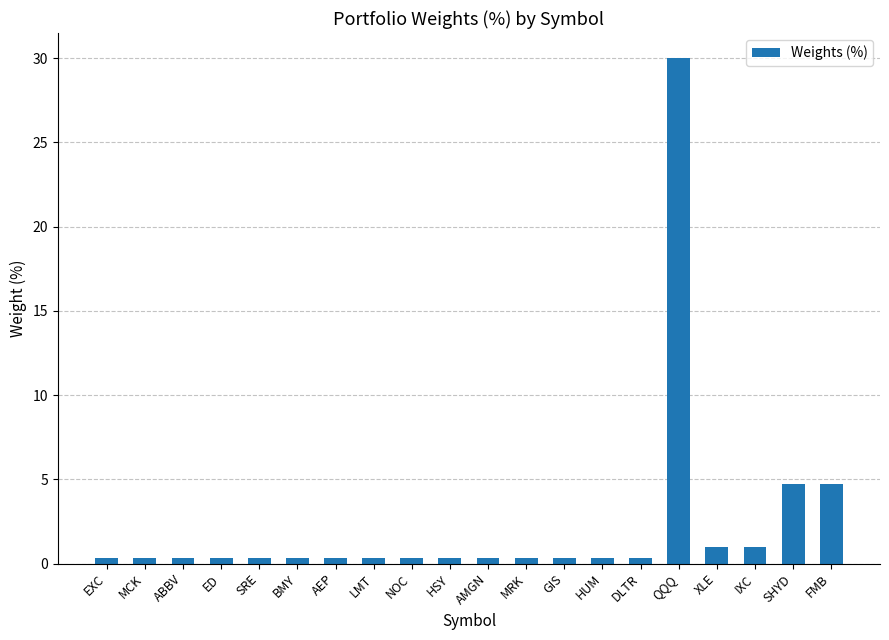

What position from the left is MCK?

2